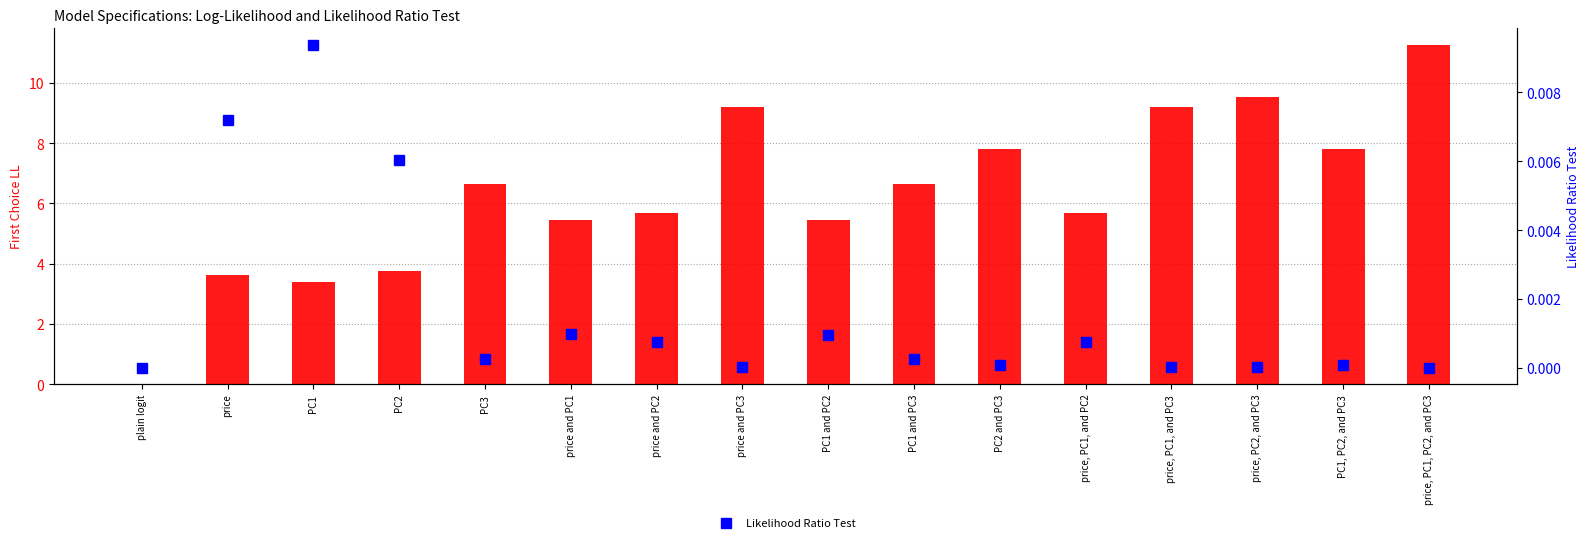

What is the sum of the First Choice LL values at plain logit and price and PC3?

9.2